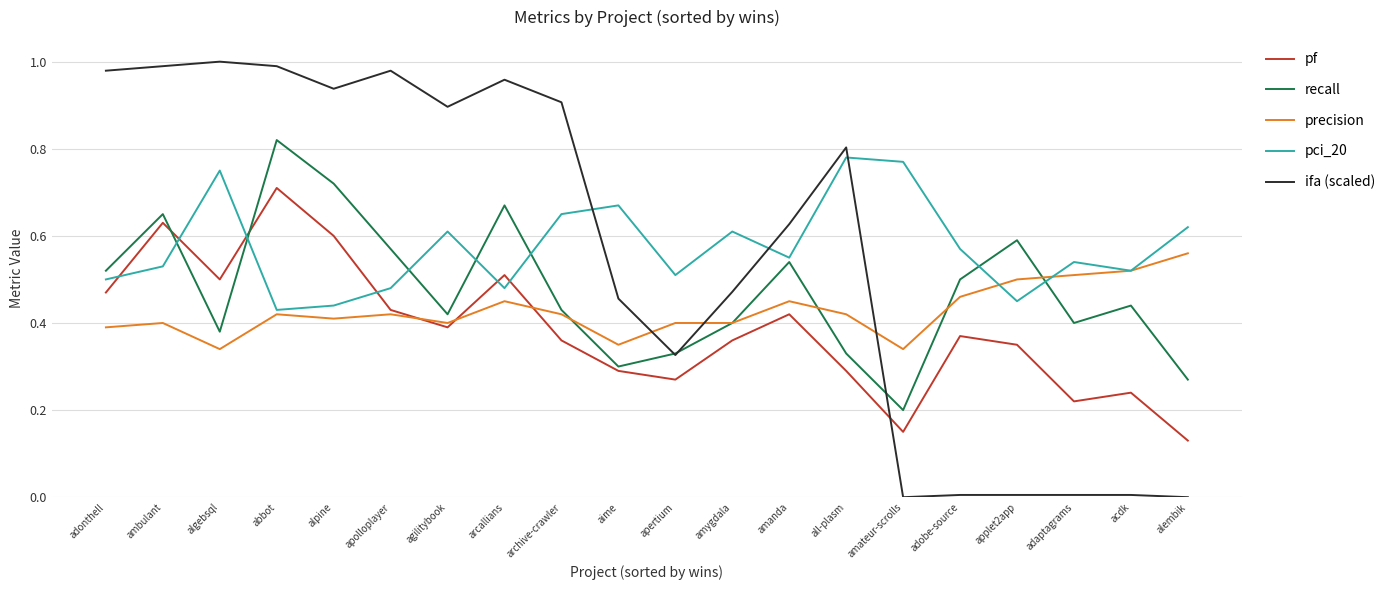

Does the chart have visible grid lines?

Yes